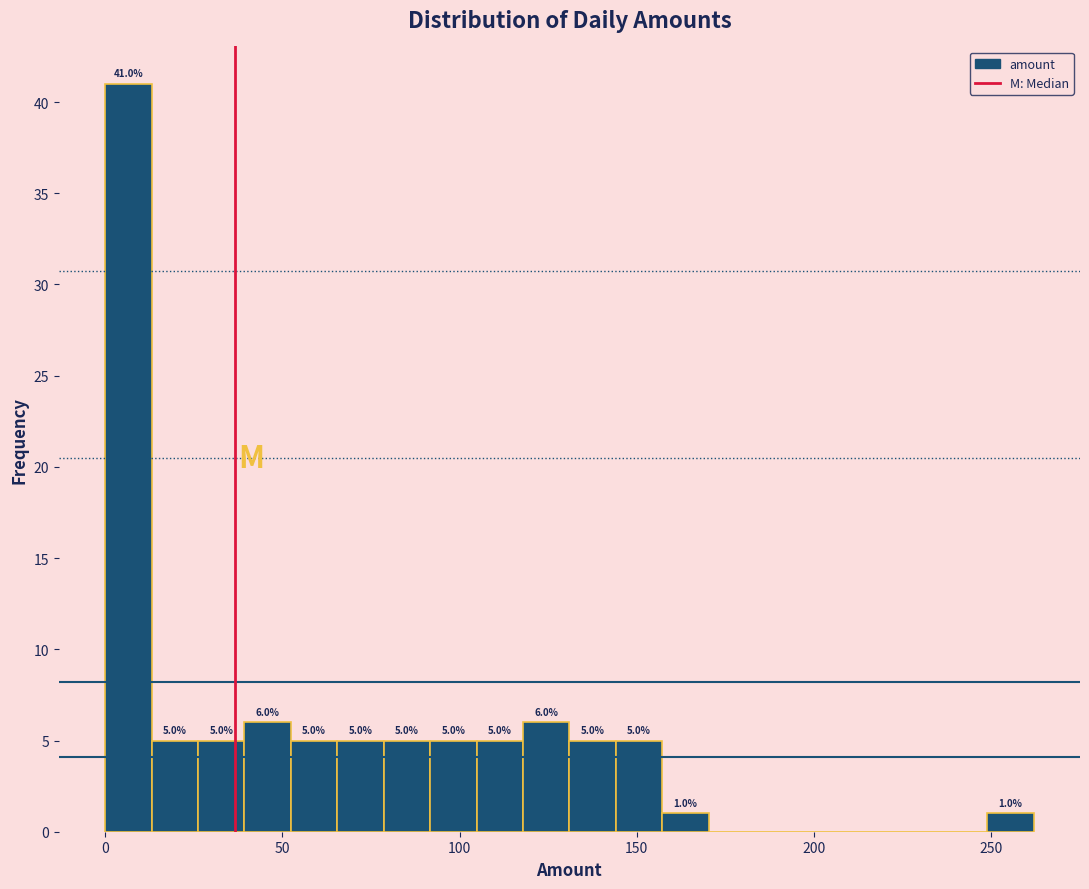

Around what value on the x-axis is the tallest bar? Give the approximate position of its centre, as read against the axis.

5